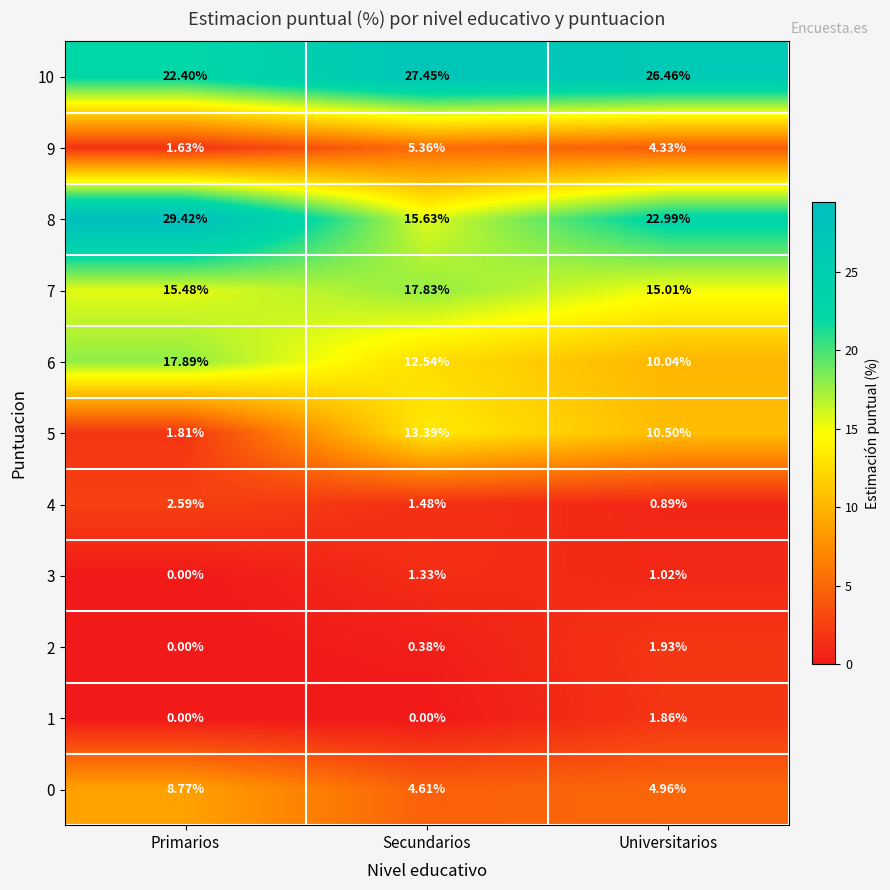

List the labels in order of 7 value, smallest first.

Universitarios, Primarios, Secundarios